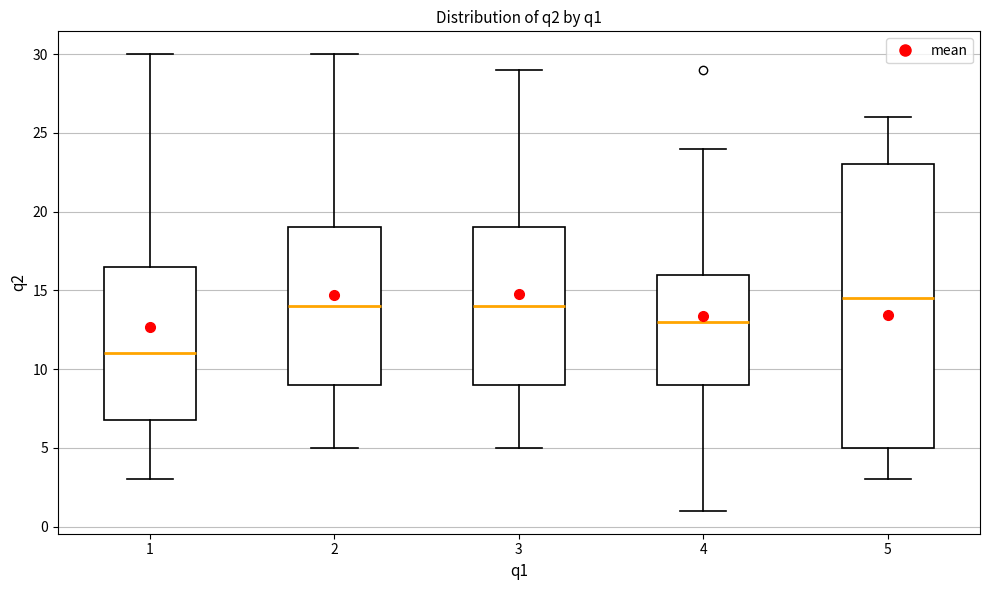

Where is the upper edge of the box at x = 1 on the y-axis? The values are not printed on the chart, so give them approximately, as read against the axis.

16.5